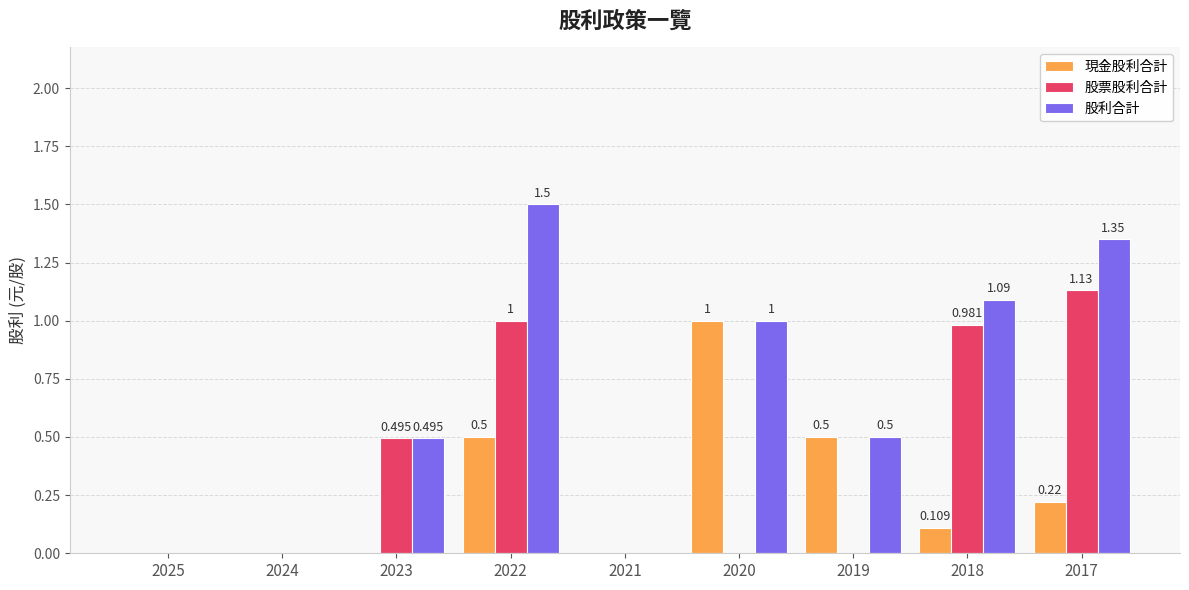

Between 2025 and 2017, which series saw the biggest shift?

股利合計